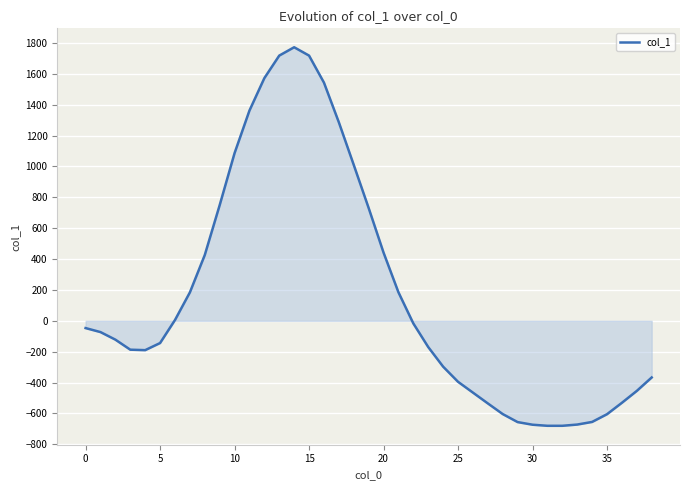

What is the smallest value displayed?

-680